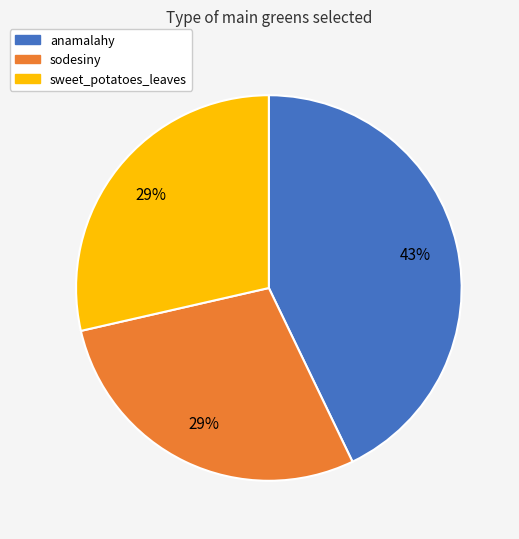

How many segments does this pie chart have?

3